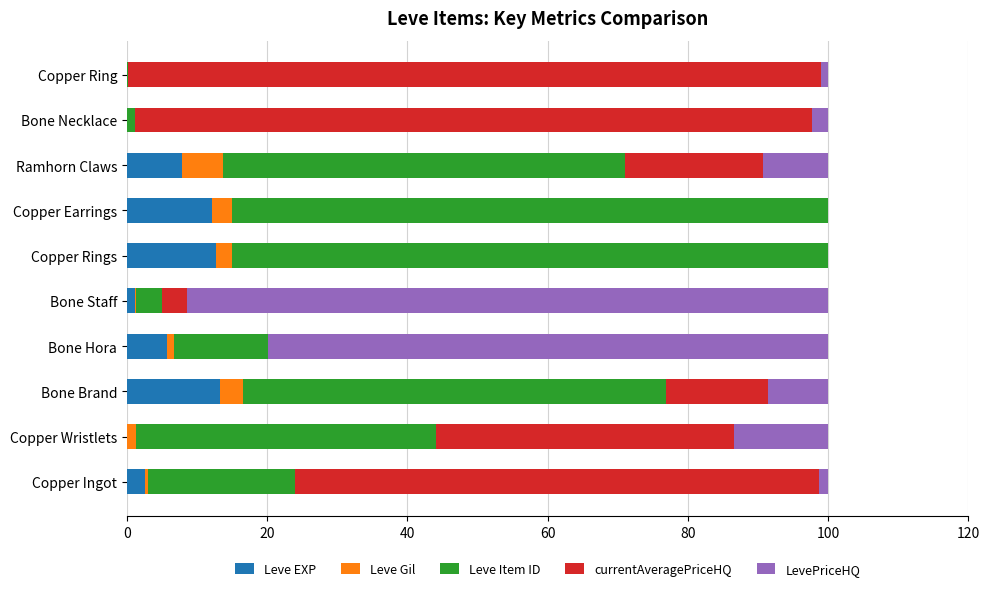

Is it true that Leve EXP equals 0.0 at Copper Ring?

True